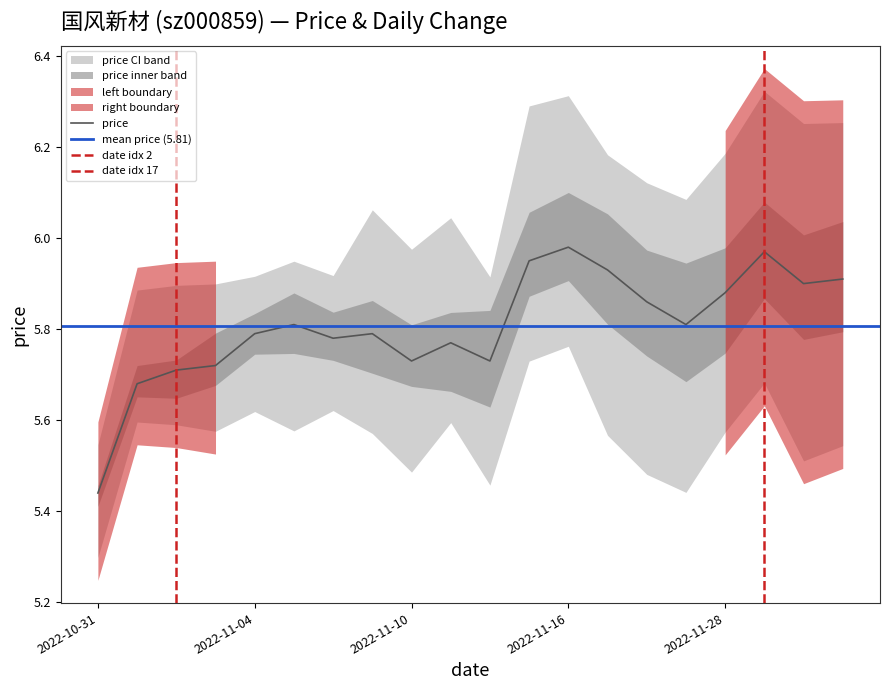

List the labels in order of value, largest first.

2022-11-16, 2022-11-29, 2022-11-15, 2022-11-17, 2022-12-01, 2022-11-30, 2022-11-28, 2022-11-18, 2022-11-07, 2022-11-21, 2022-11-04, 2022-11-09, 2022-11-08, 2022-11-11, 2022-11-10, 2022-11-14, 2022-11-03, 2022-11-02, 2022-11-01, 2022-10-31